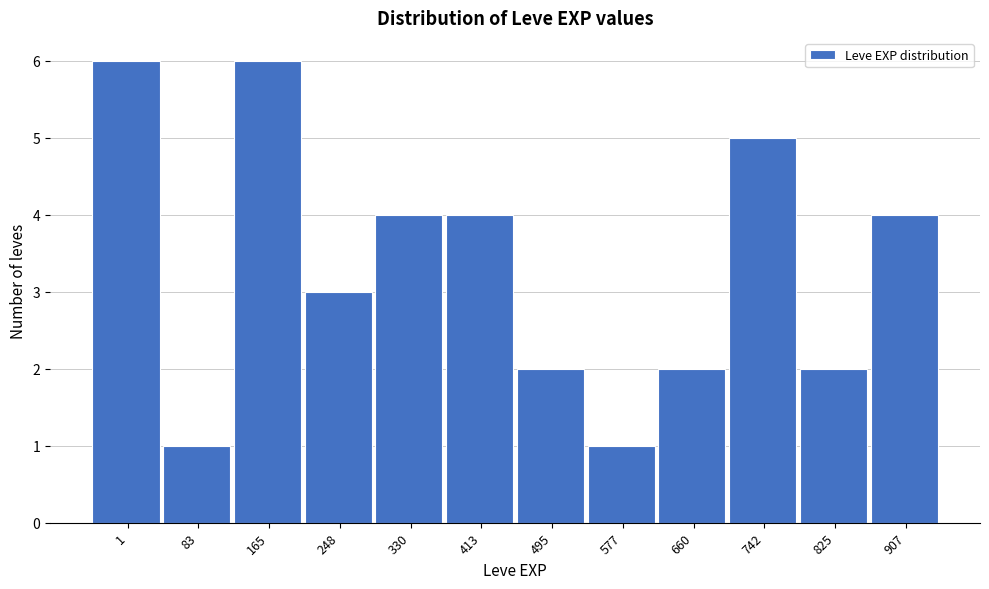

Reading left to right, list all the values displayed in this chart.

6	1	6	3	4	4	2	1	2	5	2	4